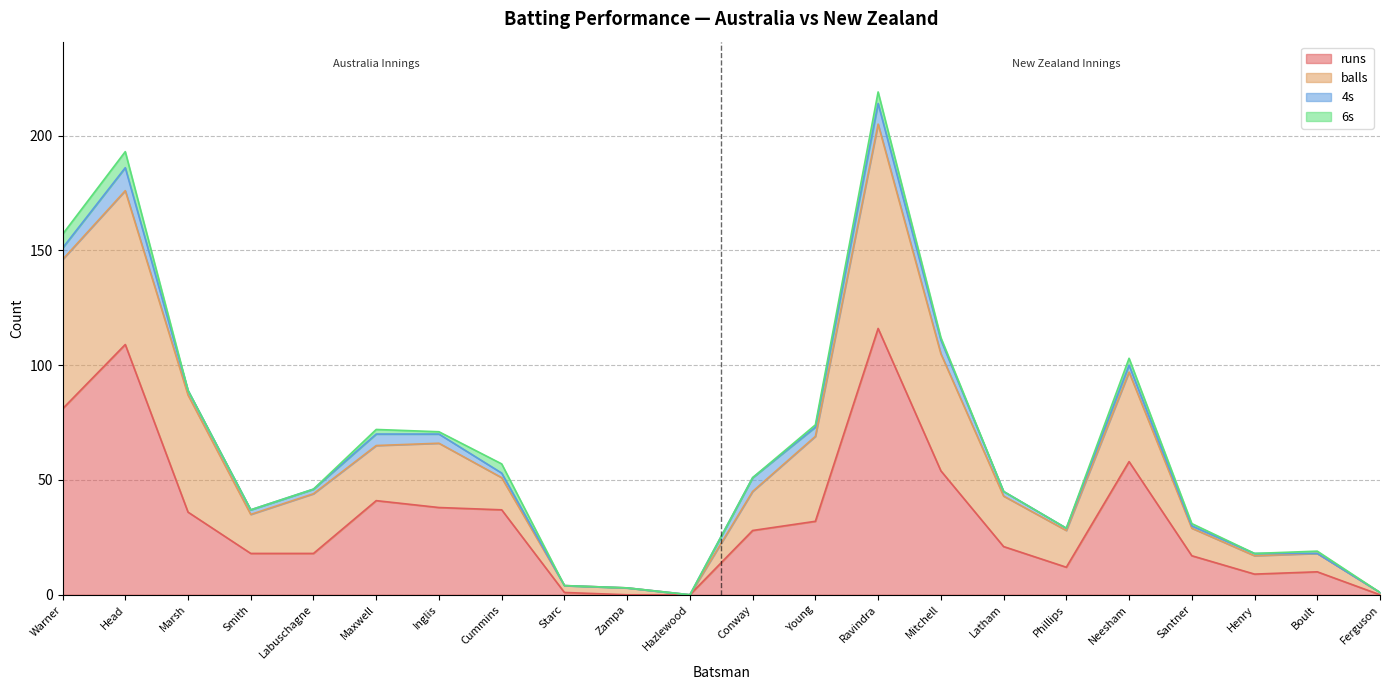

What is the label of the 6th point from the left?

Maxwell